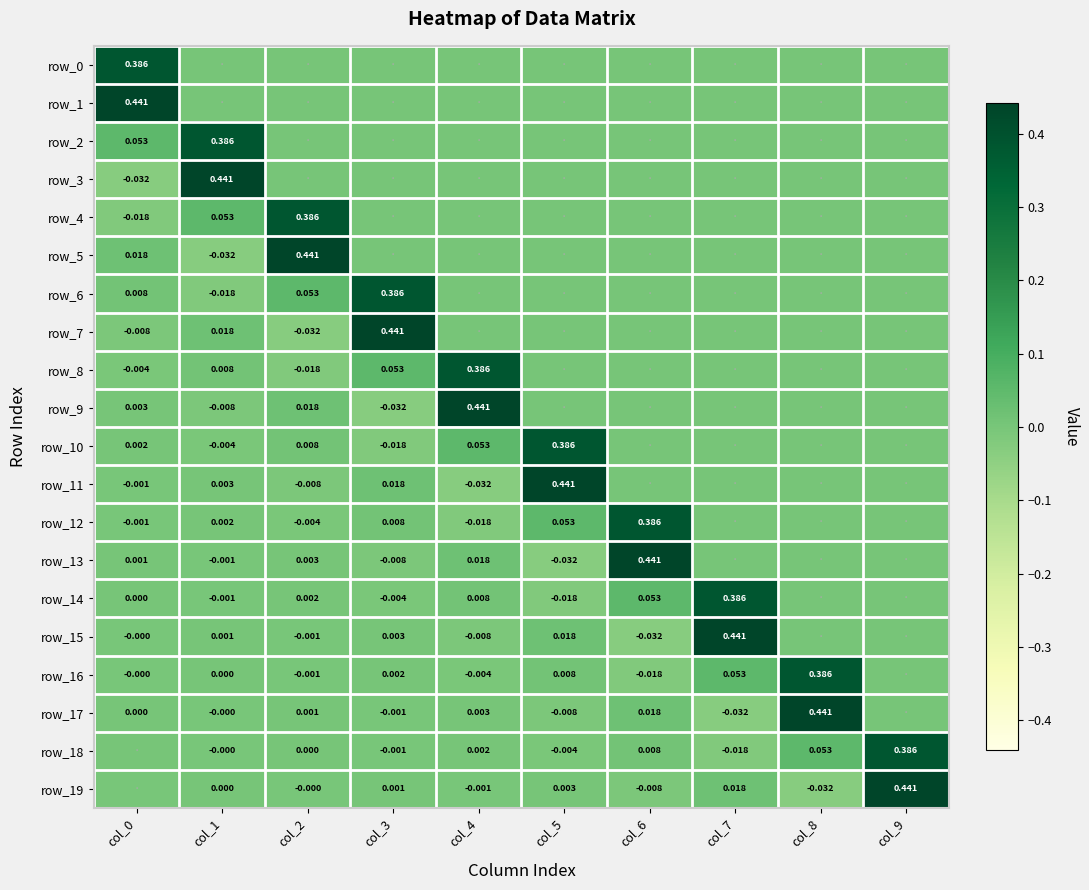

Reading right to left, list all the values displayed in this chart.

row_0: col_9=0.0	col_8=0.0	col_7=0.0	col_6=0.0	col_5=0.0	col_4=0.0	col_3=0.0	col_2=0.0	col_1=0.0	col_0=0.4
row_1: col_9=0.0	col_8=0.0	col_7=0.0	col_6=0.0	col_5=0.0	col_4=0.0	col_3=0.0	col_2=0.0	col_1=0.0	col_0=0.4
row_2: col_9=0.0	col_8=0.0	col_7=0.0	col_6=0.0	col_5=0.0	col_4=0.0	col_3=0.0	col_2=0.0	col_1=0.4	col_0=0.1
row_3: col_9=0.0	col_8=0.0	col_7=0.0	col_6=0.0	col_5=0.0	col_4=0.0	col_3=0.0	col_2=0.0	col_1=0.4	col_0=-0.0
row_4: col_9=0.0	col_8=0.0	col_7=0.0	col_6=0.0	col_5=0.0	col_4=0.0	col_3=0.0	col_2=0.4	col_1=0.1	col_0=-0.0
row_5: col_9=0.0	col_8=0.0	col_7=0.0	col_6=0.0	col_5=0.0	col_4=0.0	col_3=0.0	col_2=0.4	col_1=-0.0	col_0=0.0
row_6: col_9=0.0	col_8=0.0	col_7=0.0	col_6=0.0	col_5=0.0	col_4=0.0	col_3=0.4	col_2=0.1	col_1=-0.0	col_0=0.0
row_7: col_9=0.0	col_8=0.0	col_7=0.0	col_6=0.0	col_5=0.0	col_4=0.0	col_3=0.4	col_2=-0.0	col_1=0.0	col_0=-0.0
row_8: col_9=0.0	col_8=0.0	col_7=0.0	col_6=0.0	col_5=0.0	col_4=0.4	col_3=0.1	col_2=-0.0	col_1=0.0	col_0=-0.0
row_9: col_9=0.0	col_8=0.0	col_7=0.0	col_6=0.0	col_5=0.0	col_4=0.4	col_3=-0.0	col_2=0.0	col_1=-0.0	col_0=0.0
row_10: col_9=0.0	col_8=0.0	col_7=0.0	col_6=0.0	col_5=0.4	col_4=0.1	col_3=-0.0	col_2=0.0	col_1=-0.0	col_0=0.0
row_11: col_9=0.0	col_8=0.0	col_7=0.0	col_6=0.0	col_5=0.4	col_4=-0.0	col_3=0.0	col_2=-0.0	col_1=0.0	col_0=-0.0
row_12: col_9=0.0	col_8=0.0	col_7=0.0	col_6=0.4	col_5=0.1	col_4=-0.0	col_3=0.0	col_2=-0.0	col_1=0.0	col_0=-0.0
row_13: col_9=0.0	col_8=0.0	col_7=0.0	col_6=0.4	col_5=-0.0	col_4=0.0	col_3=-0.0	col_2=0.0	col_1=-0.0	col_0=0.0
row_14: col_9=0.0	col_8=0.0	col_7=0.4	col_6=0.1	col_5=-0.0	col_4=0.0	col_3=-0.0	col_2=0.0	col_1=-0.0	col_0=0.0
row_15: col_9=0.0	col_8=0.0	col_7=0.4	col_6=-0.0	col_5=0.0	col_4=-0.0	col_3=0.0	col_2=-0.0	col_1=0.0	col_0=-0.0
row_16: col_9=0.0	col_8=0.4	col_7=0.1	col_6=-0.0	col_5=0.0	col_4=-0.0	col_3=0.0	col_2=-0.0	col_1=0.0	col_0=-0.0
row_17: col_9=0.0	col_8=0.4	col_7=-0.0	col_6=0.0	col_5=-0.0	col_4=0.0	col_3=-0.0	col_2=0.0	col_1=-0.0	col_0=0.0
row_18: col_9=0.4	col_8=0.1	col_7=-0.0	col_6=0.0	col_5=-0.0	col_4=0.0	col_3=-0.0	col_2=0.0	col_1=-0.0	col_0=0.0
row_19: col_9=0.4	col_8=-0.0	col_7=0.0	col_6=-0.0	col_5=0.0	col_4=-0.0	col_3=0.0	col_2=-0.0	col_1=0.0	col_0=-0.0